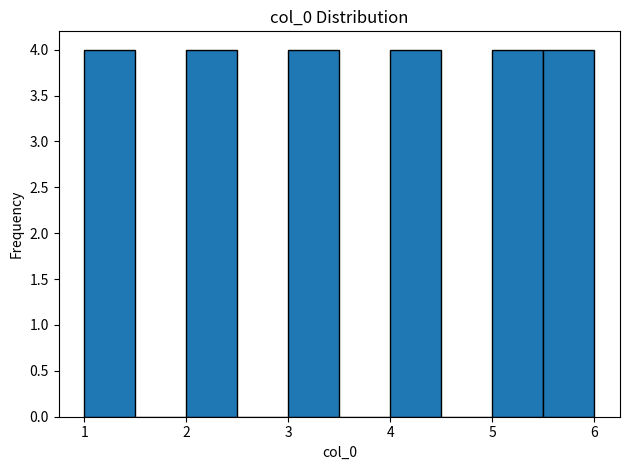

How tall is the bar that spans 3.0 to 3.5 on the x-axis? The values are not printed on the chart, so give them approximately, as read against the axis.

4